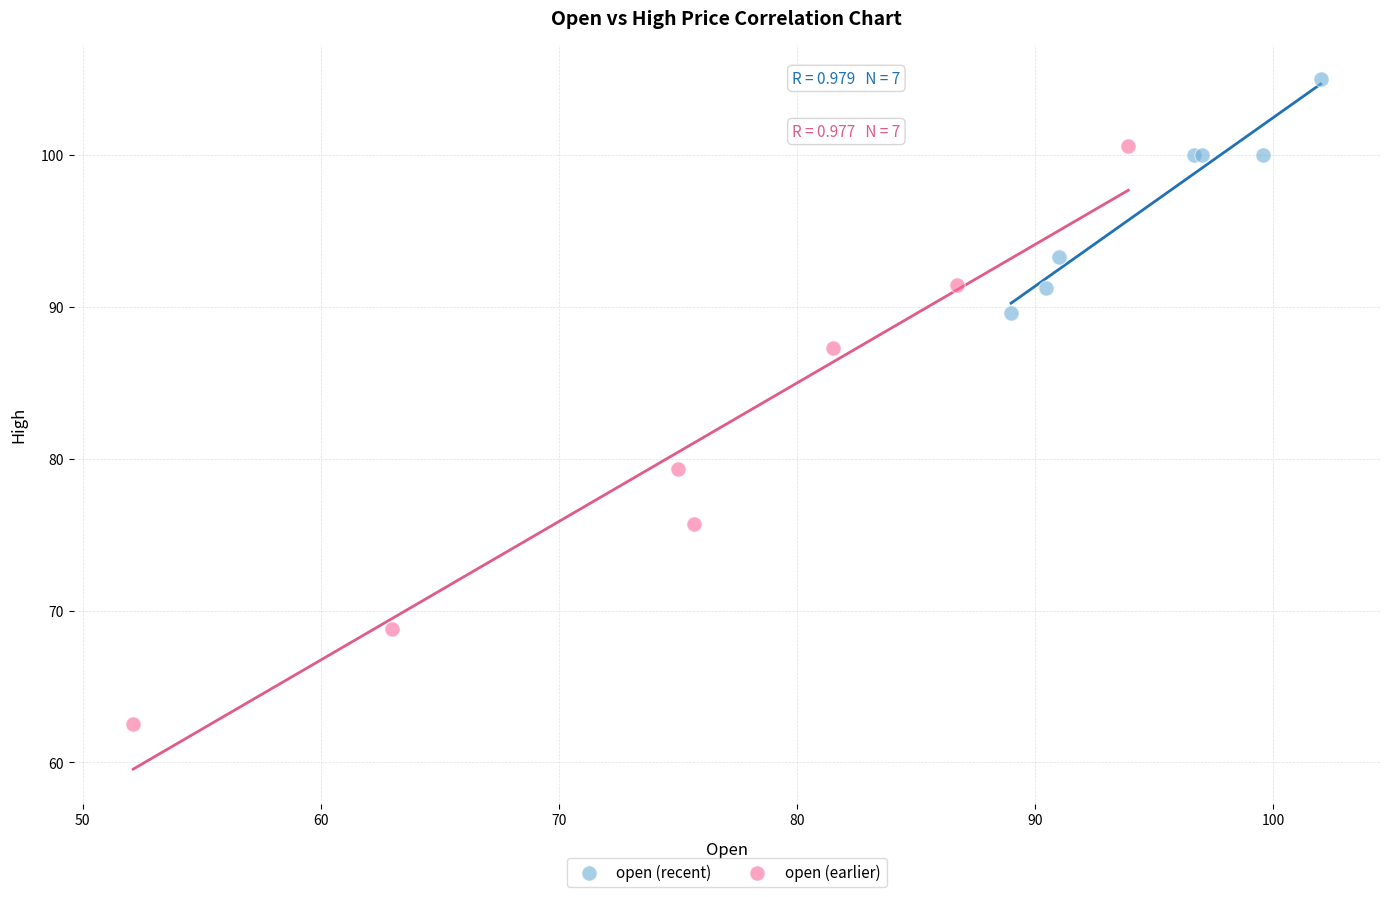

Which series has the widest spread of Y values?

open (earlier)